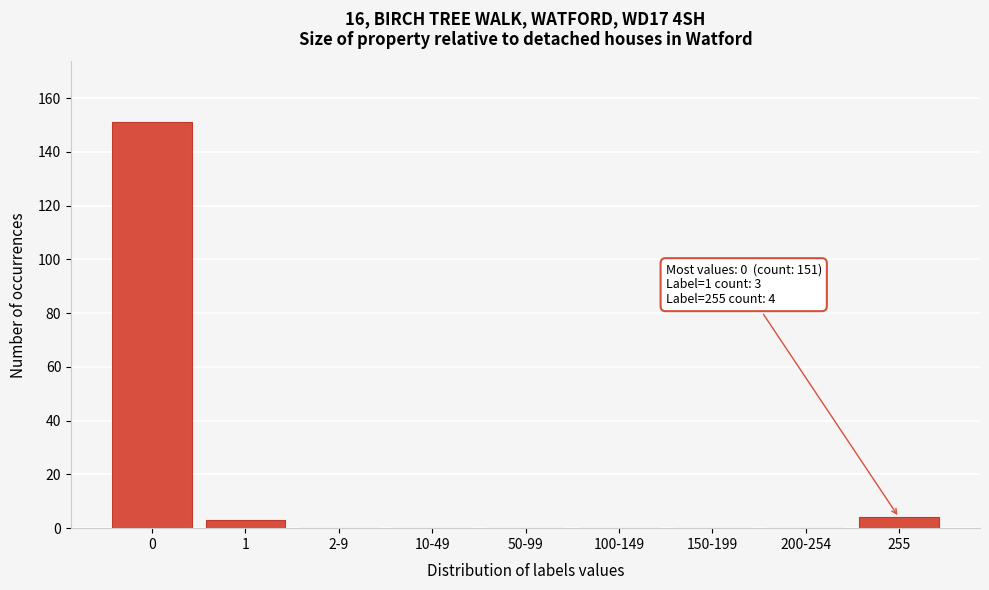

Reading left to right, transcribe all the data shown in this chart.

0=151	1=3	2-9=0	10-49=0	50-99=0	100-149=0	150-199=0	200-254=0	255=4